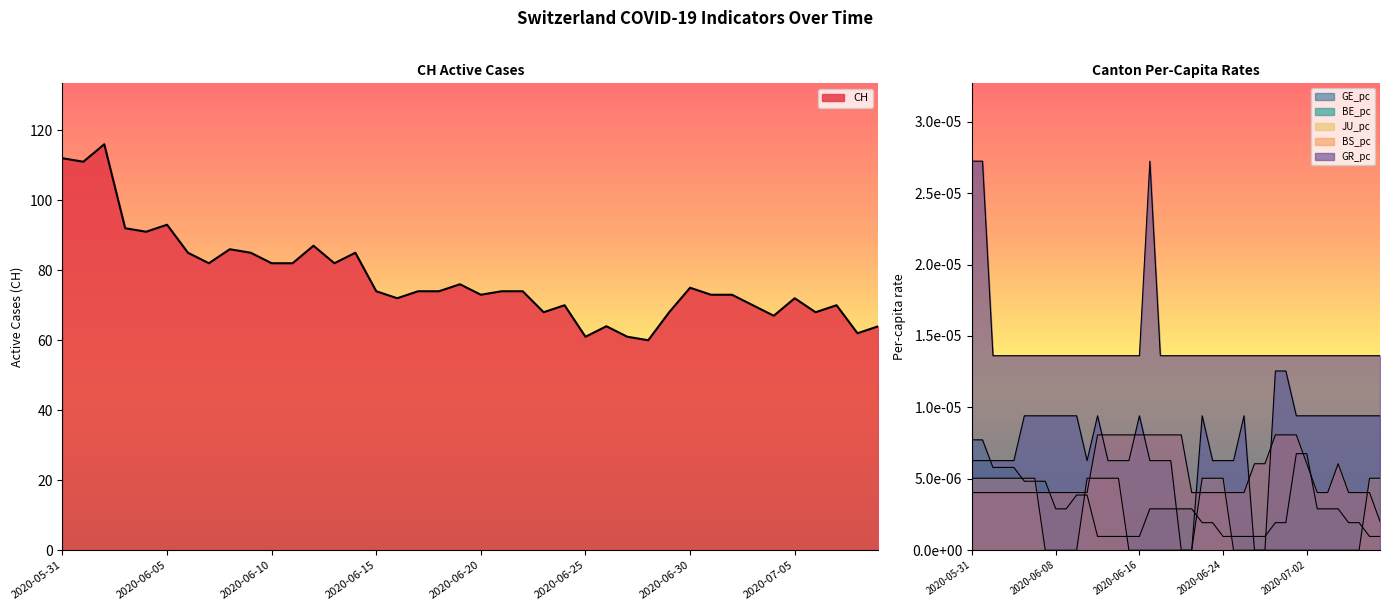

Reading left to right, what are all the values shown in this chart?

CH: 2020-05-31=112.0	2020-06-01=111.0	2020-06-02=116.0	2020-06-03=92.0	2020-06-04=91.0	2020-06-05=93.0	2020-06-06=85.0	2020-06-07=82.0	2020-06-08=86.0	2020-06-09=85.0	2020-06-10=82.0	2020-06-11=82.0	2020-06-12=87.0	2020-06-13=82.0	2020-06-14=85.0	2020-06-15=74.0	2020-06-16=72.0	2020-06-17=74.0	2020-06-18=74.0	2020-06-19=76.0	2020-06-20=73.0	2020-06-21=74.0	2020-06-22=74.0	2020-06-23=68.0	2020-06-24=70.0	2020-06-25=61.0	2020-06-26=64.0	2020-06-27=61.0	2020-06-28=60.0	2020-06-29=68.0	2020-06-30=75.0	2020-07-01=73.0	2020-07-02=73.0	2020-07-03=70.0	2020-07-04=67.0	2020-07-05=72.0	2020-07-06=68.0	2020-07-07=70.0	2020-07-08=62.0	2020-07-09=64.0
GE_pc: 2020-05-31=0.0	2020-06-01=0.0	2020-06-02=0.0	2020-06-03=0.0	2020-06-04=0.0	2020-06-05=0.0	2020-06-06=0.0	2020-06-07=0.0	2020-06-08=0.0	2020-06-09=0.0	2020-06-10=0.0	2020-06-11=0.0	2020-06-12=0.0	2020-06-13=0.0	2020-06-14=0.0	2020-06-15=0.0	2020-06-16=0.0	2020-06-17=0.0	2020-06-18=0.0	2020-06-19=0.0	2020-06-20=0.0	2020-06-21=0.0	2020-06-22=0.0	2020-06-23=0.0	2020-06-24=0.0	2020-06-25=0.0	2020-06-26=0.0	2020-06-27=0.0	2020-06-28=0.0	2020-06-29=0.0	2020-06-30=0.0	2020-07-01=0.0	2020-07-02=0.0	2020-07-03=0.0	2020-07-04=0.0	2020-07-05=0.0	2020-07-06=0.0	2020-07-07=0.0	2020-07-08=0.0	2020-07-09=0.0
BE_pc: 2020-05-31=0.0	2020-06-01=0.0	2020-06-02=0.0	2020-06-03=0.0	2020-06-04=0.0	2020-06-05=0.0	2020-06-06=0.0	2020-06-07=0.0	2020-06-08=0.0	2020-06-09=0.0	2020-06-10=0.0	2020-06-11=0.0	2020-06-12=0.0	2020-06-13=0.0	2020-06-14=0.0	2020-06-15=0.0	2020-06-16=0.0	2020-06-17=0.0	2020-06-18=0.0	2020-06-19=0.0	2020-06-20=0.0	2020-06-21=0.0	2020-06-22=0.0	2020-06-23=0.0	2020-06-24=0.0	2020-06-25=0.0	2020-06-26=0.0	2020-06-27=0.0	2020-06-28=0.0	2020-06-29=0.0	2020-06-30=0.0	2020-07-01=0.0	2020-07-02=0.0	2020-07-03=0.0	2020-07-04=0.0	2020-07-05=0.0	2020-07-06=0.0	2020-07-07=0.0	2020-07-08=0.0	2020-07-09=0.0
JU_pc: 2020-05-31=0.0	2020-06-01=0.0	2020-06-02=0.0	2020-06-03=0.0	2020-06-04=0.0	2020-06-05=0.0	2020-06-06=0.0	2020-06-07=0.0	2020-06-08=0.0	2020-06-09=0.0	2020-06-10=0.0	2020-06-11=0.0	2020-06-12=0.0	2020-06-13=0.0	2020-06-14=0.0	2020-06-15=0.0	2020-06-16=0.0	2020-06-17=0.0	2020-06-18=0.0	2020-06-19=0.0	2020-06-20=0.0	2020-06-21=0.0	2020-06-22=0.0	2020-06-23=0.0	2020-06-24=0.0	2020-06-25=0.0	2020-06-26=0.0	2020-06-27=0.0	2020-06-28=0.0	2020-06-29=0.0	2020-06-30=0.0	2020-07-01=0.0	2020-07-02=0.0	2020-07-03=0.0	2020-07-04=0.0	2020-07-05=0.0	2020-07-06=0.0	2020-07-07=0.0	2020-07-08=0.0	2020-07-09=0.0
BS_pc: 2020-05-31=0.0	2020-06-01=0.0	2020-06-02=0.0	2020-06-03=0.0	2020-06-04=0.0	2020-06-05=0.0	2020-06-06=0.0	2020-06-07=0.0	2020-06-08=0.0	2020-06-09=0.0	2020-06-10=0.0	2020-06-11=0.0	2020-06-12=0.0	2020-06-13=0.0	2020-06-14=0.0	2020-06-15=0.0	2020-06-16=0.0	2020-06-17=0.0	2020-06-18=0.0	2020-06-19=0.0	2020-06-20=0.0	2020-06-21=0.0	2020-06-22=0.0	2020-06-23=0.0	2020-06-24=0.0	2020-06-25=0.0	2020-06-26=0.0	2020-06-27=0.0	2020-06-28=0.0	2020-06-29=0.0	2020-06-30=0.0	2020-07-01=0.0	2020-07-02=0.0	2020-07-03=0.0	2020-07-04=0.0	2020-07-05=0.0	2020-07-06=0.0	2020-07-07=0.0	2020-07-08=0.0	2020-07-09=0.0
GR_pc: 2020-05-31=0.0	2020-06-01=0.0	2020-06-02=0.0	2020-06-03=0.0	2020-06-04=0.0	2020-06-05=0.0	2020-06-06=0.0	2020-06-07=0.0	2020-06-08=0.0	2020-06-09=0.0	2020-06-10=0.0	2020-06-11=0.0	2020-06-12=0.0	2020-06-13=0.0	2020-06-14=0.0	2020-06-15=0.0	2020-06-16=0.0	2020-06-17=0.0	2020-06-18=0.0	2020-06-19=0.0	2020-06-20=0.0	2020-06-21=0.0	2020-06-22=0.0	2020-06-23=0.0	2020-06-24=0.0	2020-06-25=0.0	2020-06-26=0.0	2020-06-27=0.0	2020-06-28=0.0	2020-06-29=0.0	2020-06-30=0.0	2020-07-01=0.0	2020-07-02=0.0	2020-07-03=0.0	2020-07-04=0.0	2020-07-05=0.0	2020-07-06=0.0	2020-07-07=0.0	2020-07-08=0.0	2020-07-09=0.0